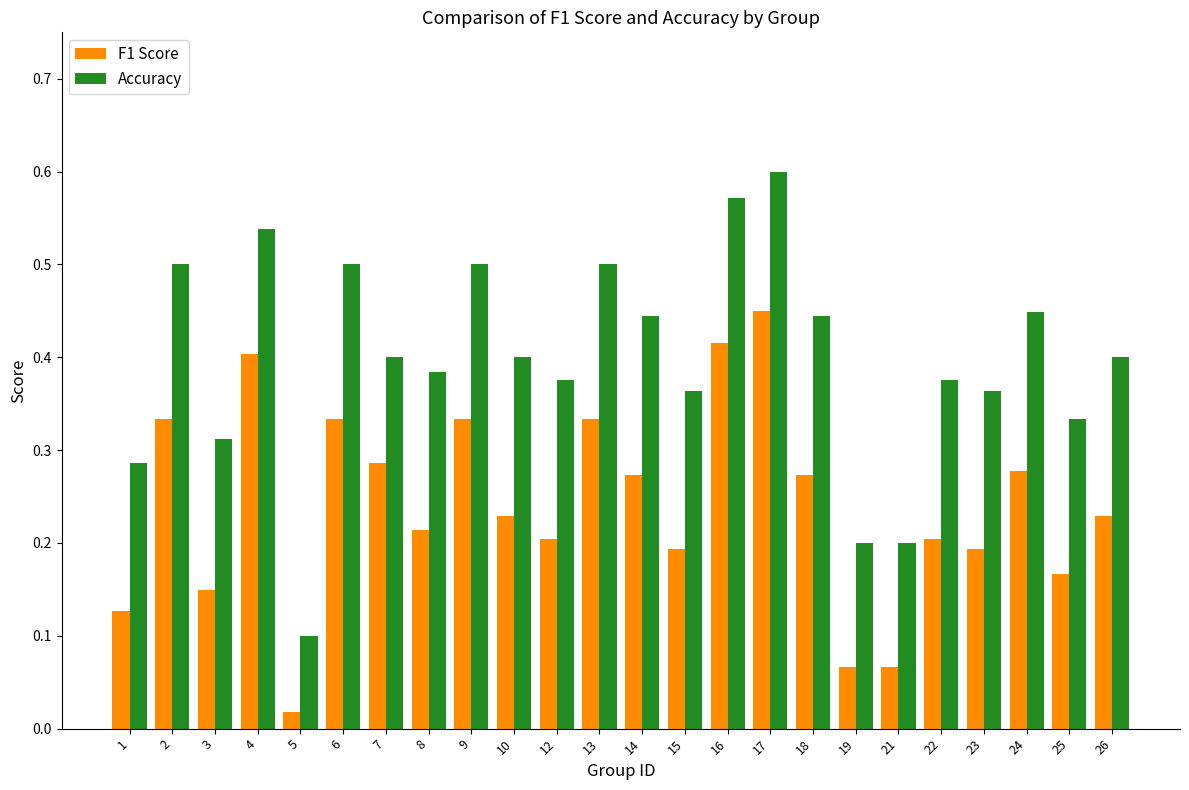

Which category has the lowest value in the Accuracy series?

5